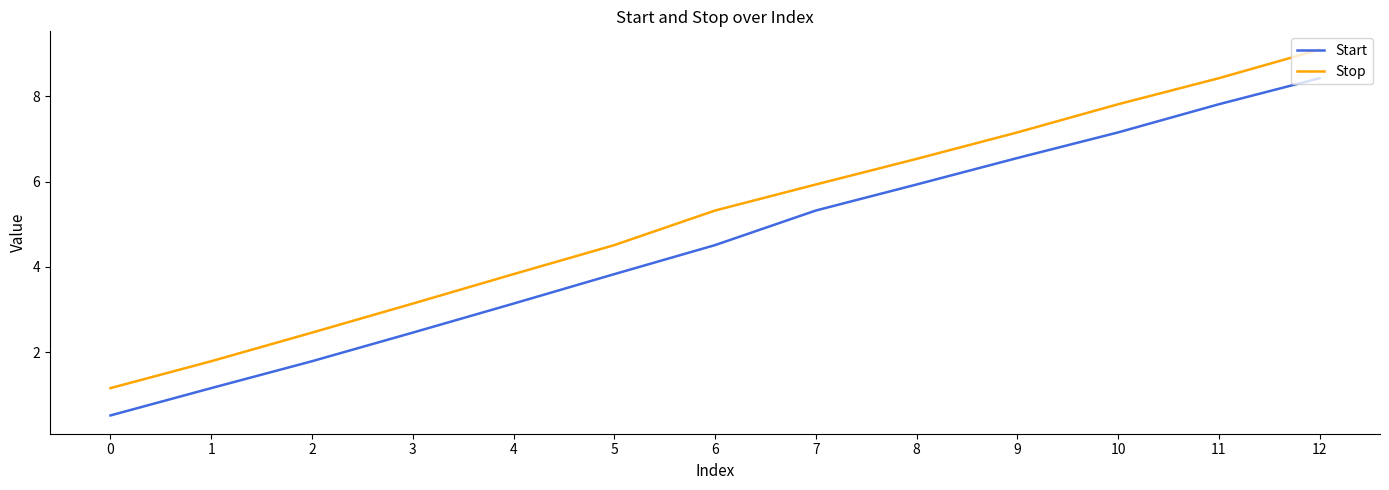

Is the value of Stop at 9 greater than the value of Start at 11?

No